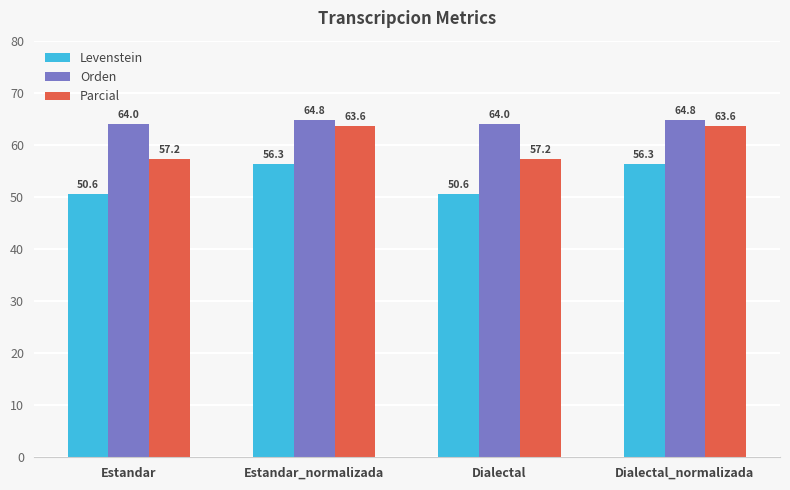

What is the lowest value of the Parcial series?

57.2